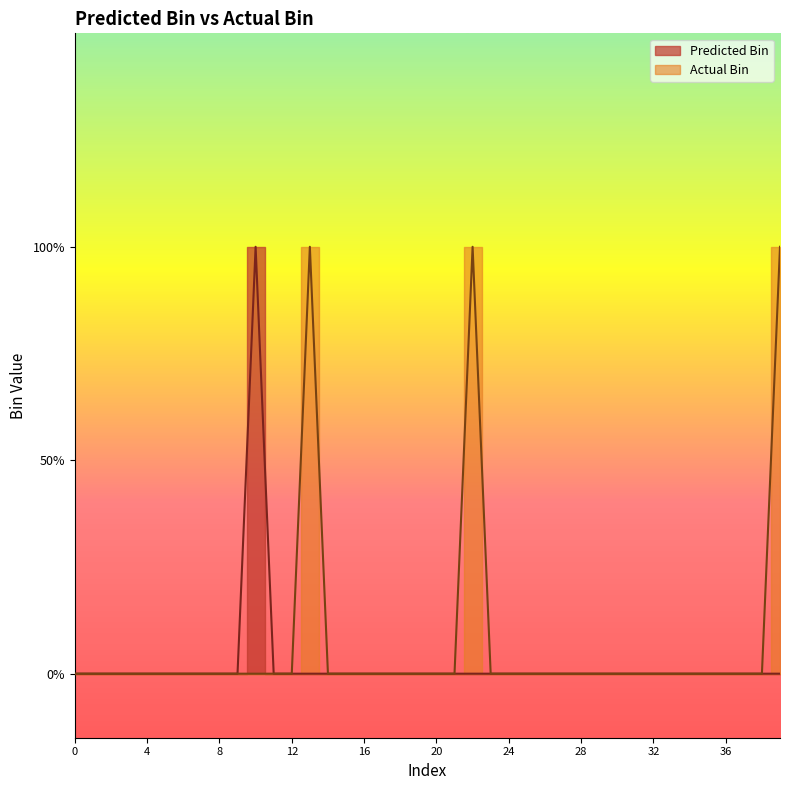

Rank the categories by Predicted Bin value from highest to lowest.

10, 0, 1, 2, 3, 4, 5, 6, 7, 8, 9, 11, 12, 13, 14, 15, 16, 17, 18, 19, 20, 21, 22, 23, 24, 25, 26, 27, 28, 29, 30, 31, 32, 33, 34, 35, 36, 37, 38, 39